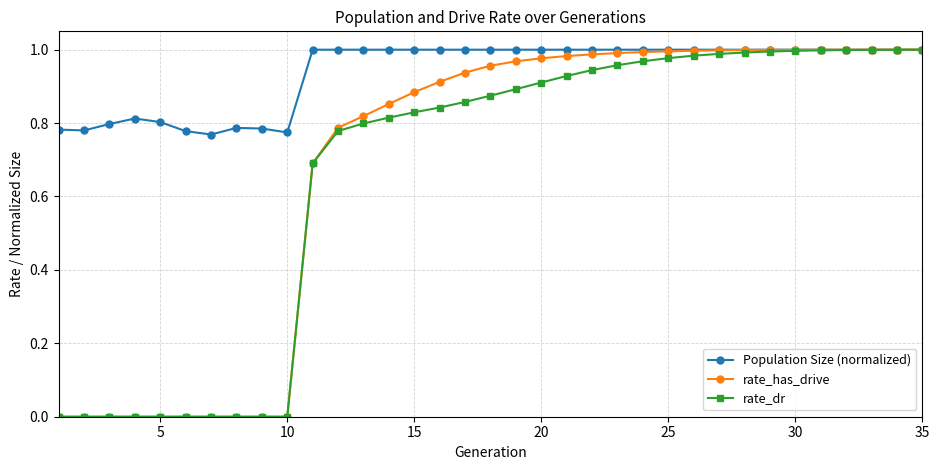

Which series has the widest spread of values?

rate_has_drive